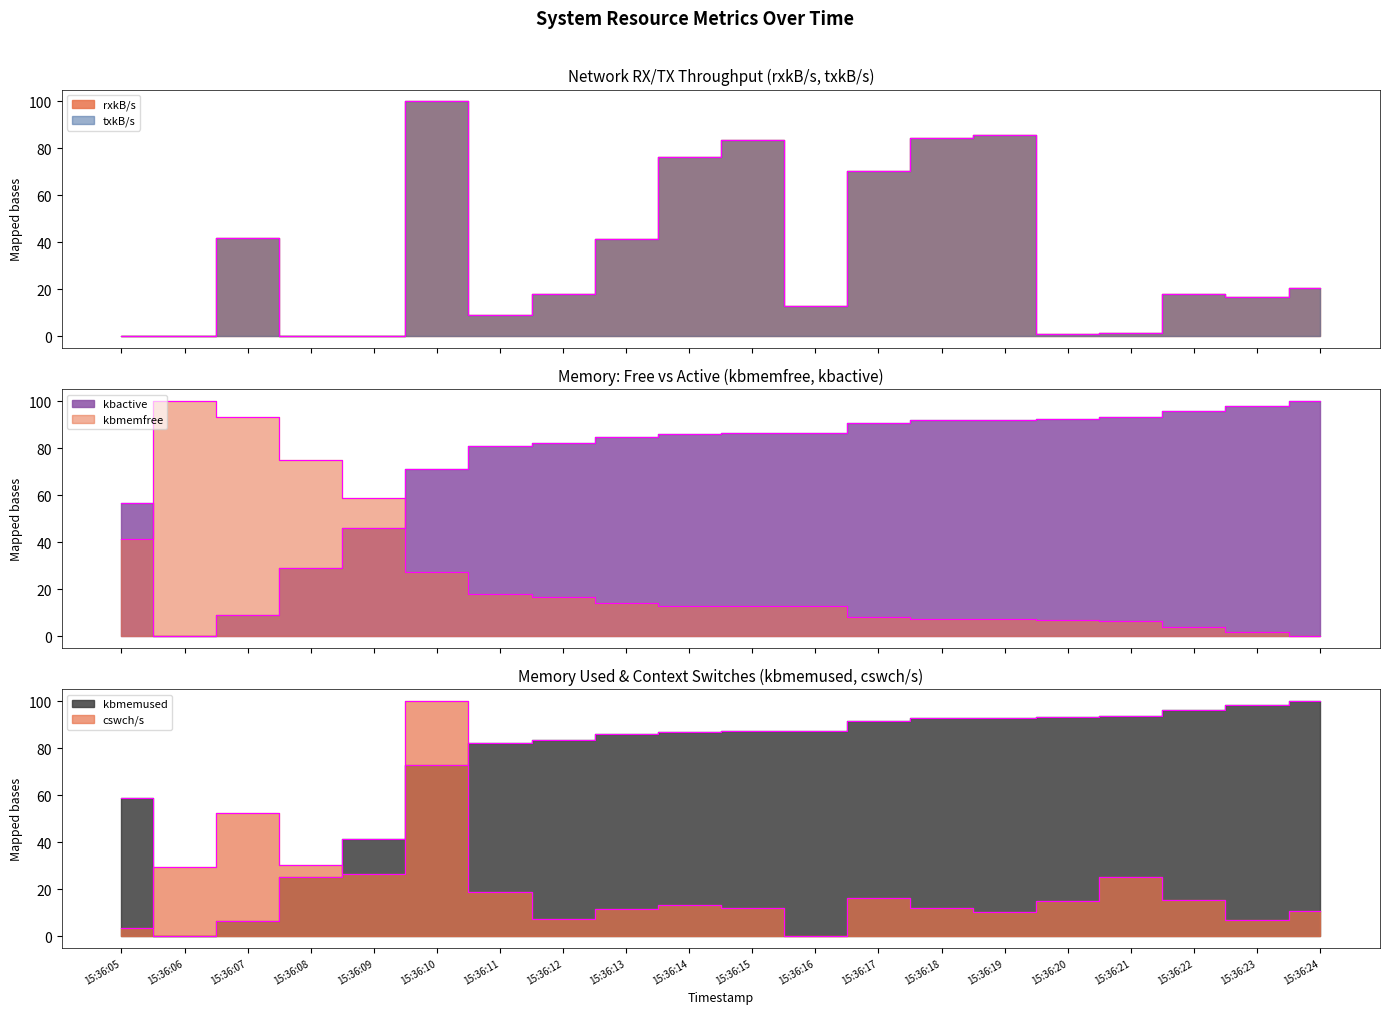

What is the value of the kbmemused point at the 4th from the left?

25.0